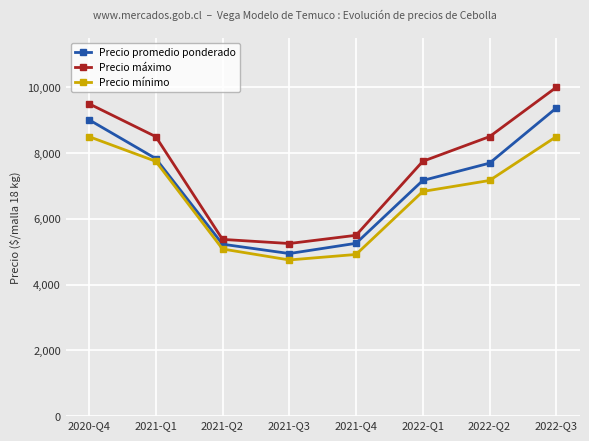

What is the spread (max minus min) of values at 2022-Q1?

917